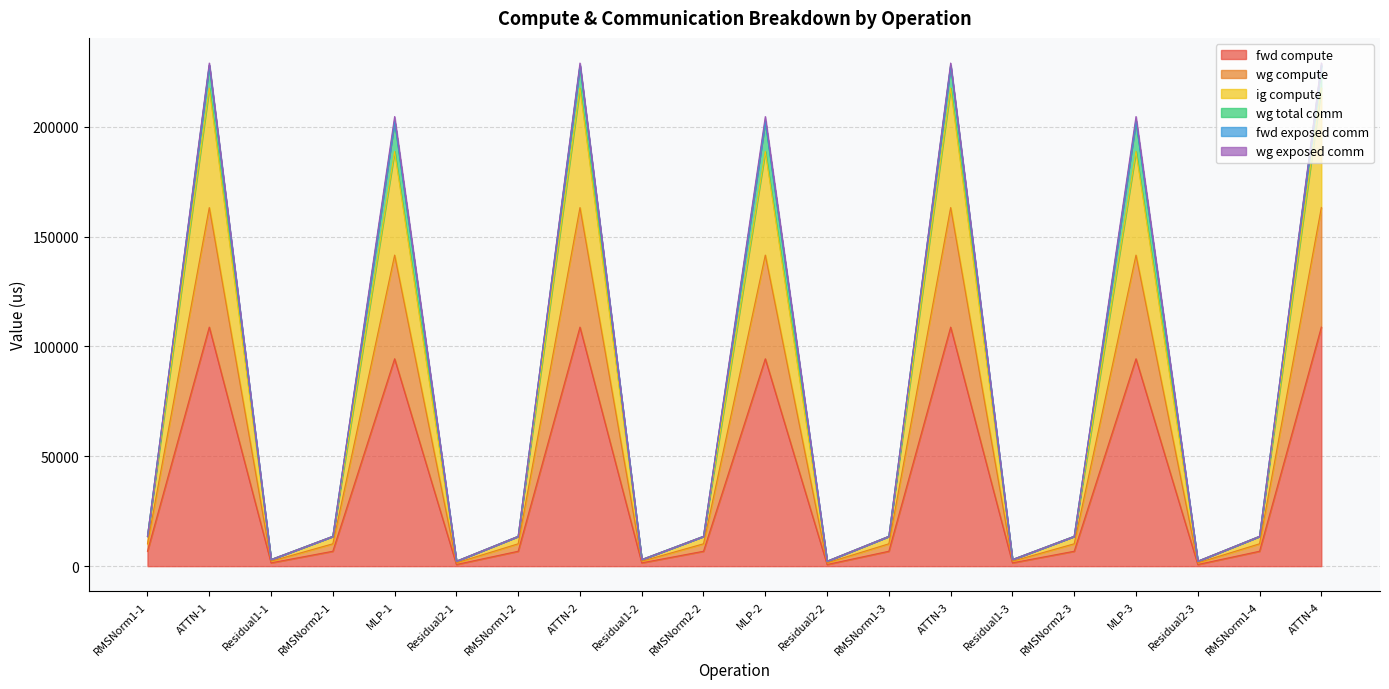

Does the chart display data point markers on the line(s)?

No